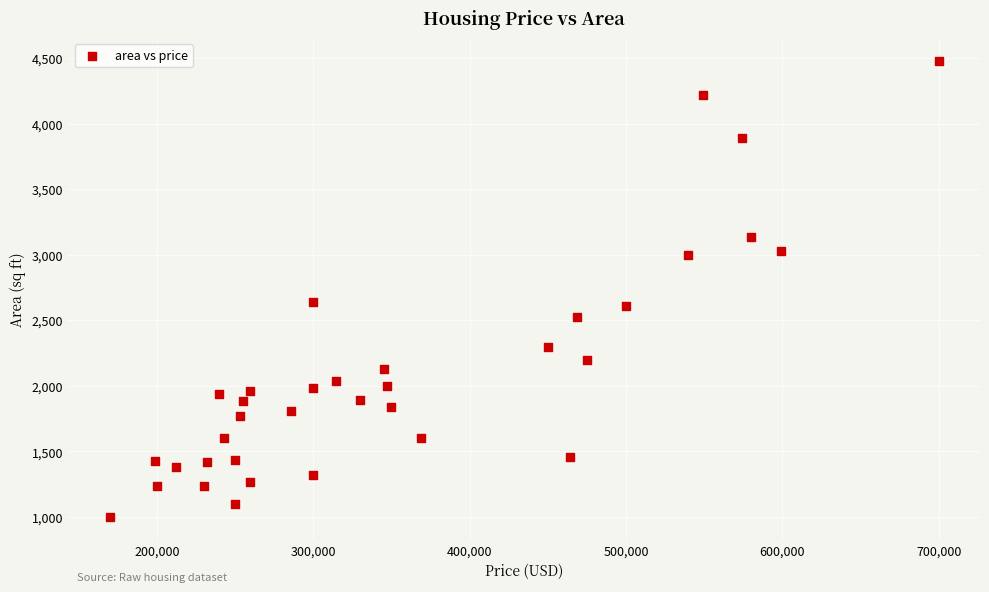

What is the range of Y values (max minus min)?

3478